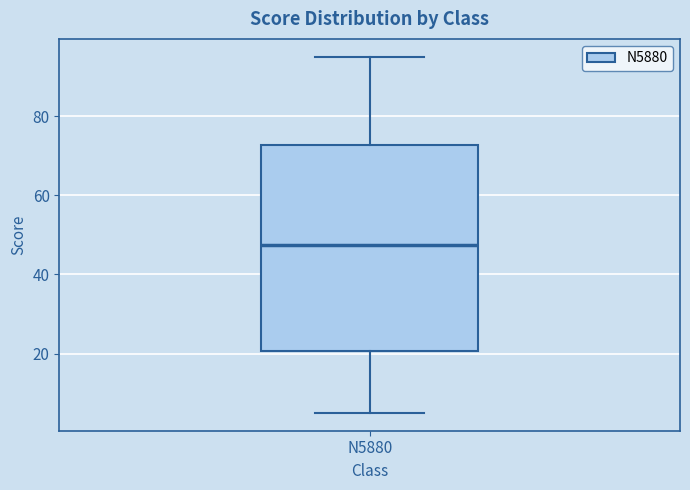

Read this box plot against the y-axis: the position of the median line, the range covered by the box, and the ends of both whiskers. The values are not printed on the chart, so give them approximately, as read against the axis.

median 48, box 20 to 72, whiskers 6 to 96